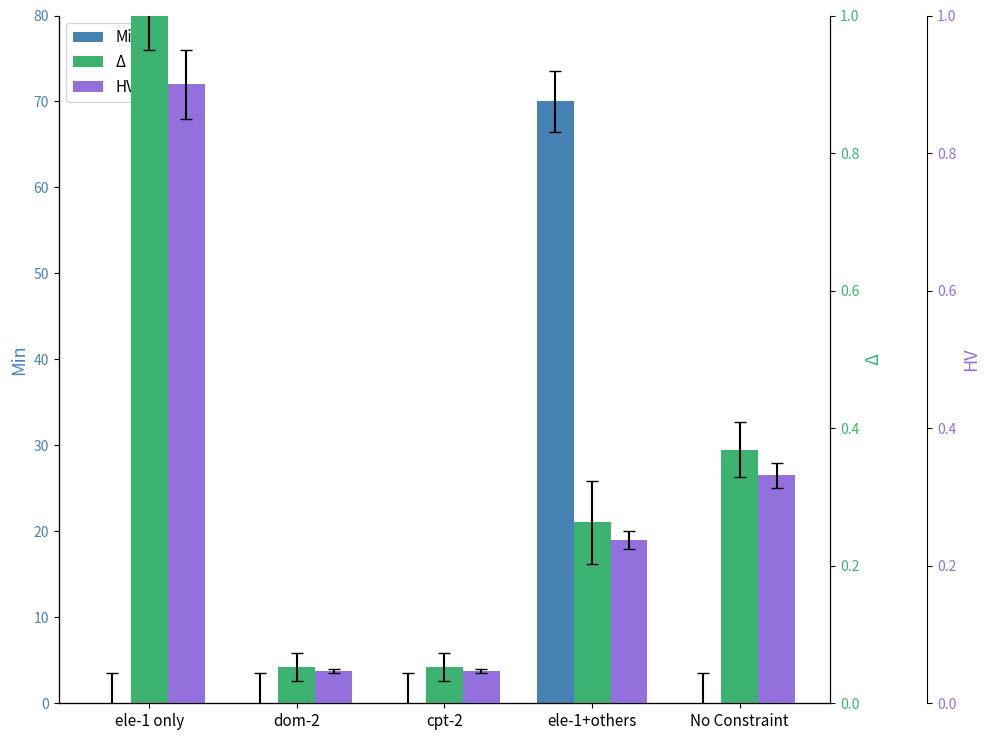

How many series are shown in this chart?

3